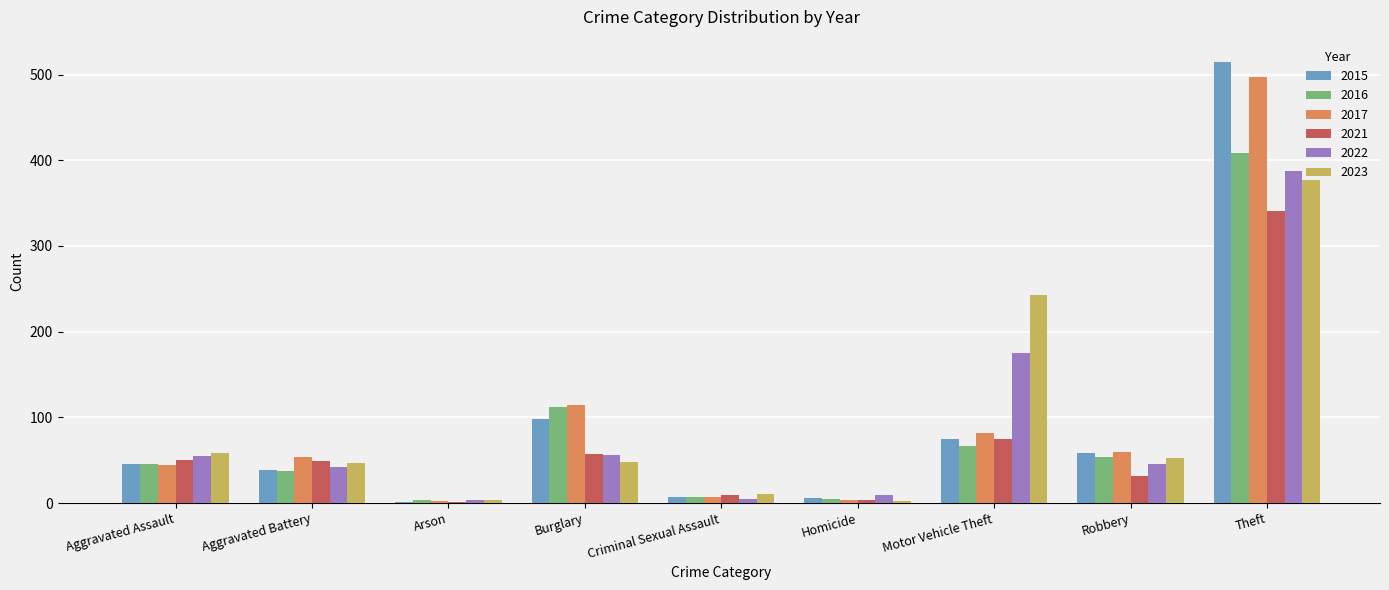

True or false: 2015 has a value of 91 at Robbery.

False